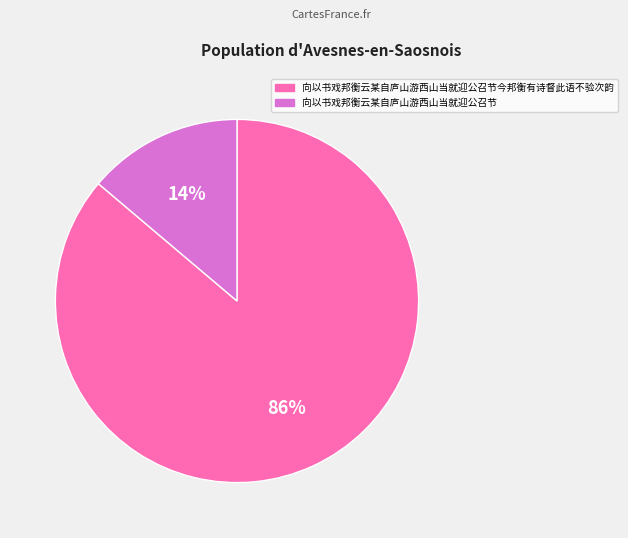

Is there a majority slice in this chart?

Yes